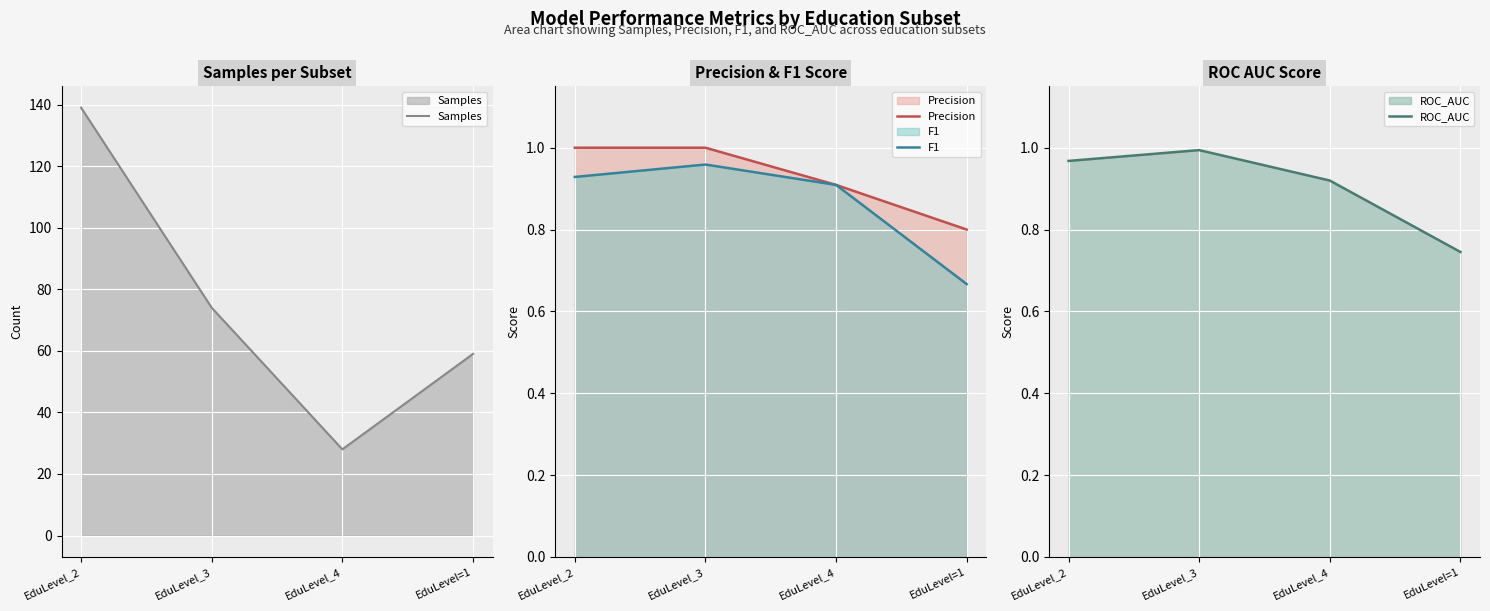

Reading left to right, extract all data points from this chart.

Samples: EduLevel_2=139.0	EduLevel_3=74.0	EduLevel_4=28.0	EduLevel=1=59.0
Precision: EduLevel_2=1.0	EduLevel_3=1.0	EduLevel_4=0.9	EduLevel=1=0.8
F1: EduLevel_2=0.9	EduLevel_3=1.0	EduLevel_4=0.9	EduLevel=1=0.7
ROC_AUC: EduLevel_2=1.0	EduLevel_3=1.0	EduLevel_4=0.9	EduLevel=1=0.7